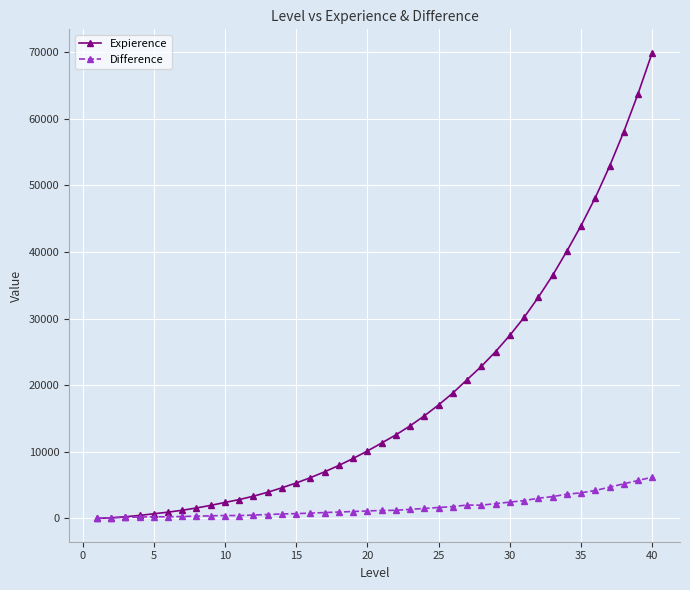

What is the maximum value shown in the chart?

69909